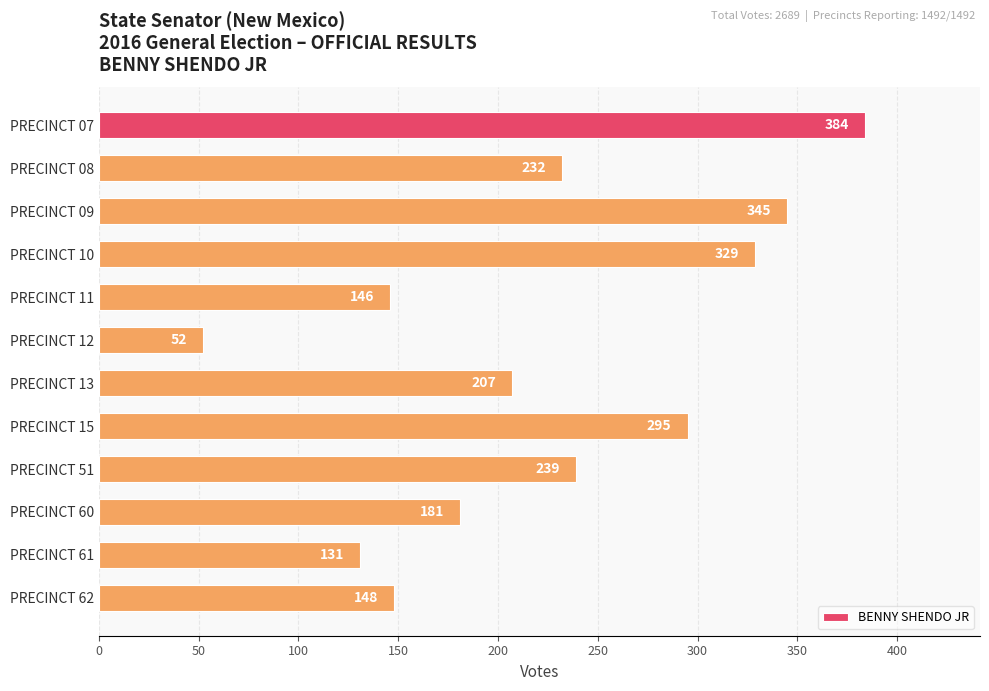

How many data points does each series have?

12